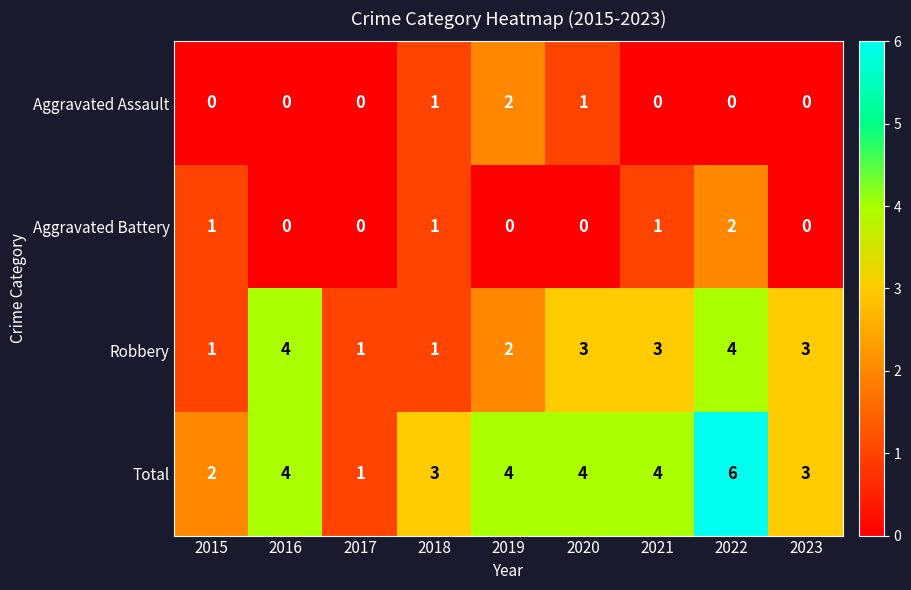

How many positive values does the Aggravated Assault series have?

3